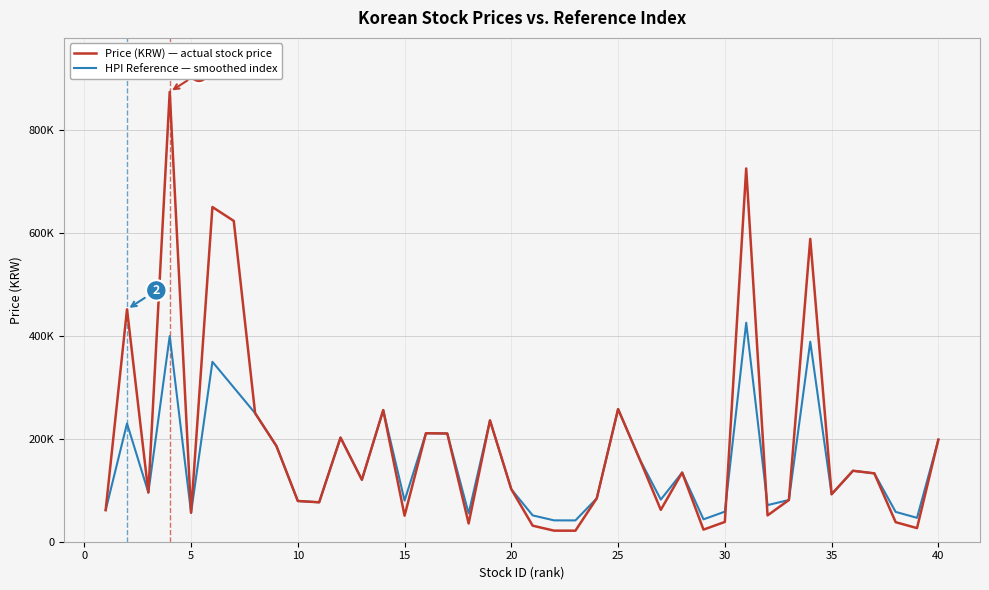

Does the chart have visible grid lines?

Yes